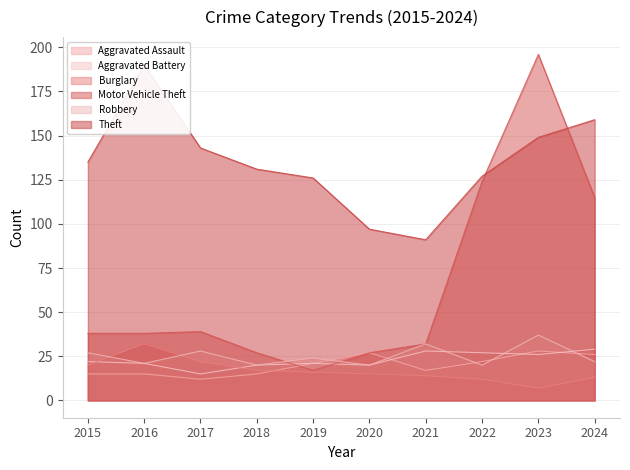

What is the sum of all Robbery values?

251